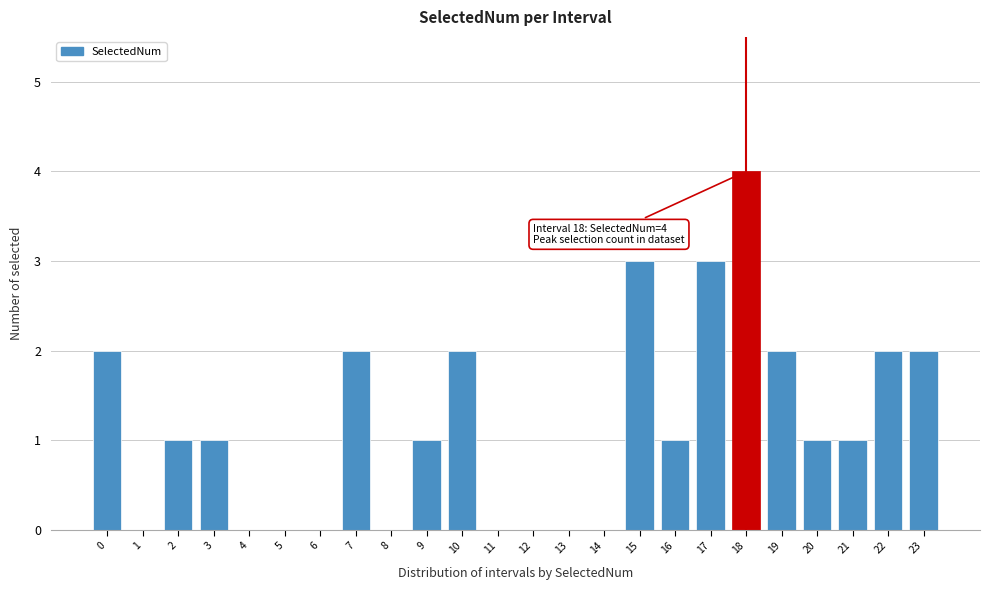

Reading left to right, list all the values displayed in this chart.

0=2	1=0	2=1	3=1	4=0	5=0	6=0	7=2	8=0	9=1	10=2	11=0	12=0	13=0	14=0	15=3	16=1	17=3	18=4	19=2	20=1	21=1	22=2	23=2